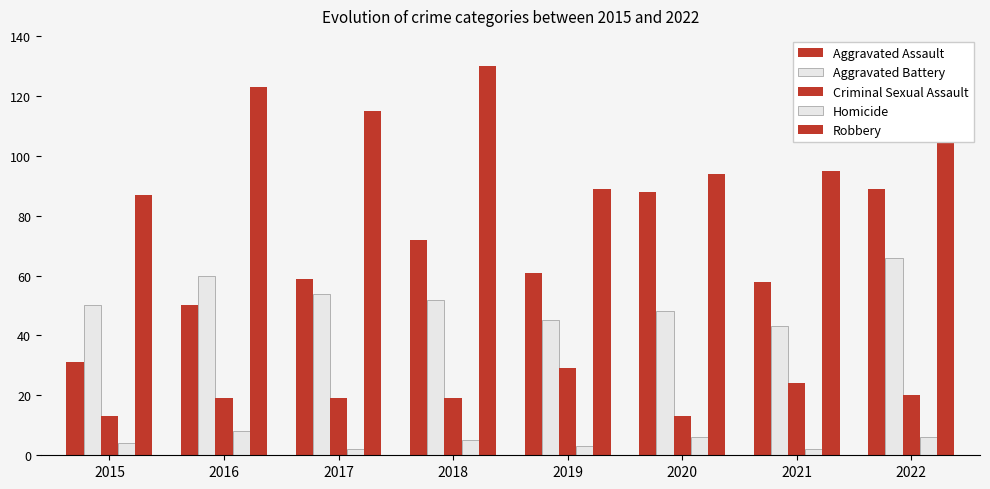

How many data points does each series have?

8